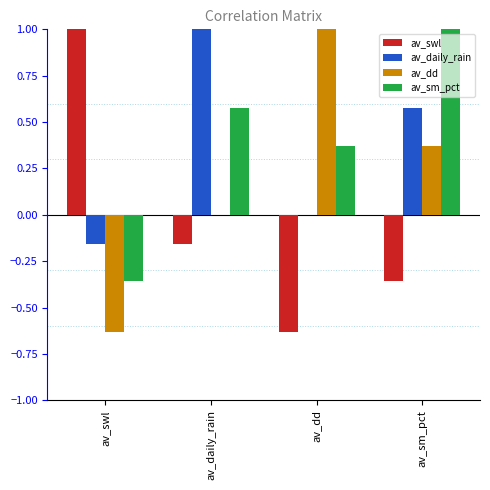

What is the sum of all av_sm_pct values?

1.6